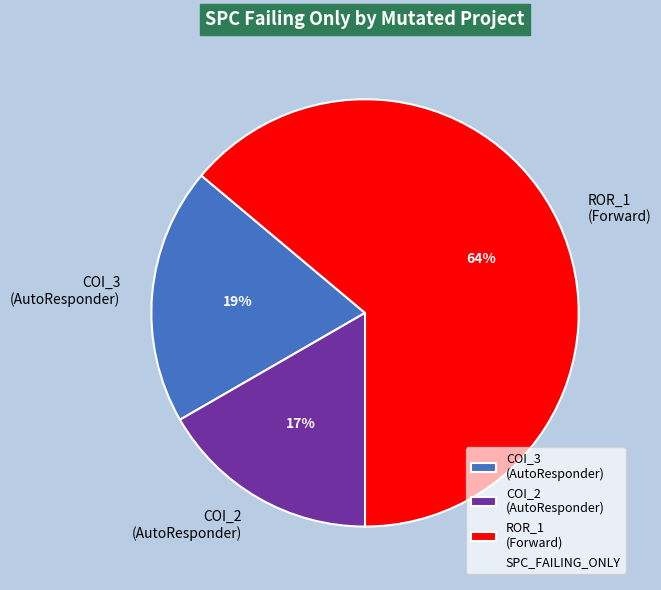

Which slice is the largest?

ROR_1 (Forward)